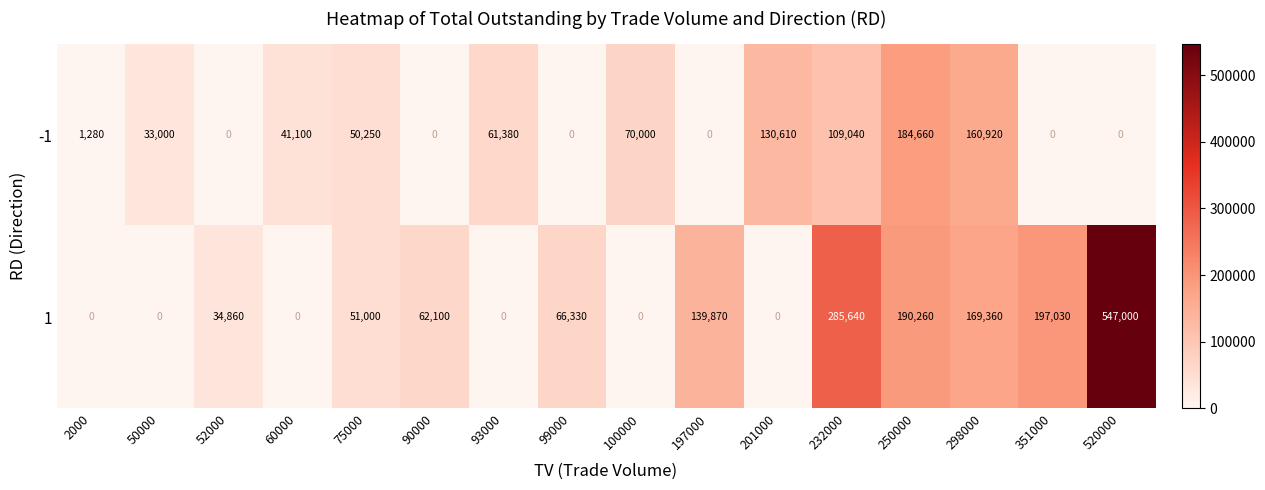

What is the difference between the second highest and minimum values in the -1 series?

160920